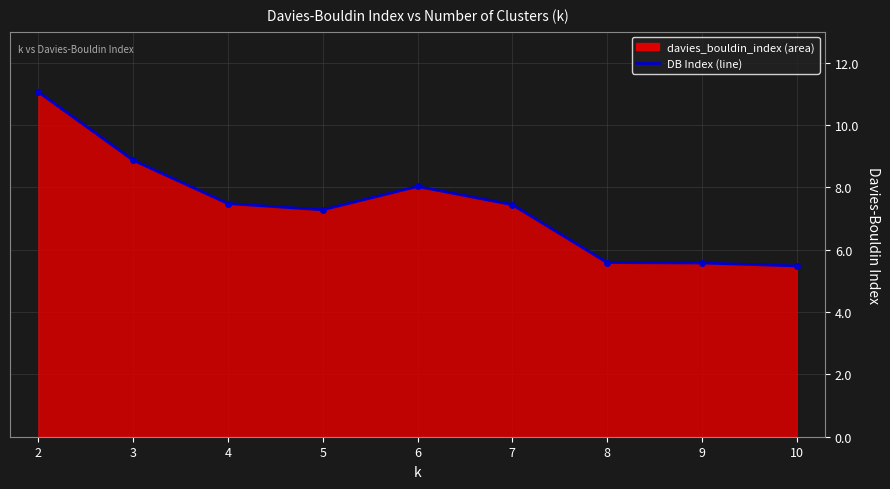

What is the sum of all values?

66.8